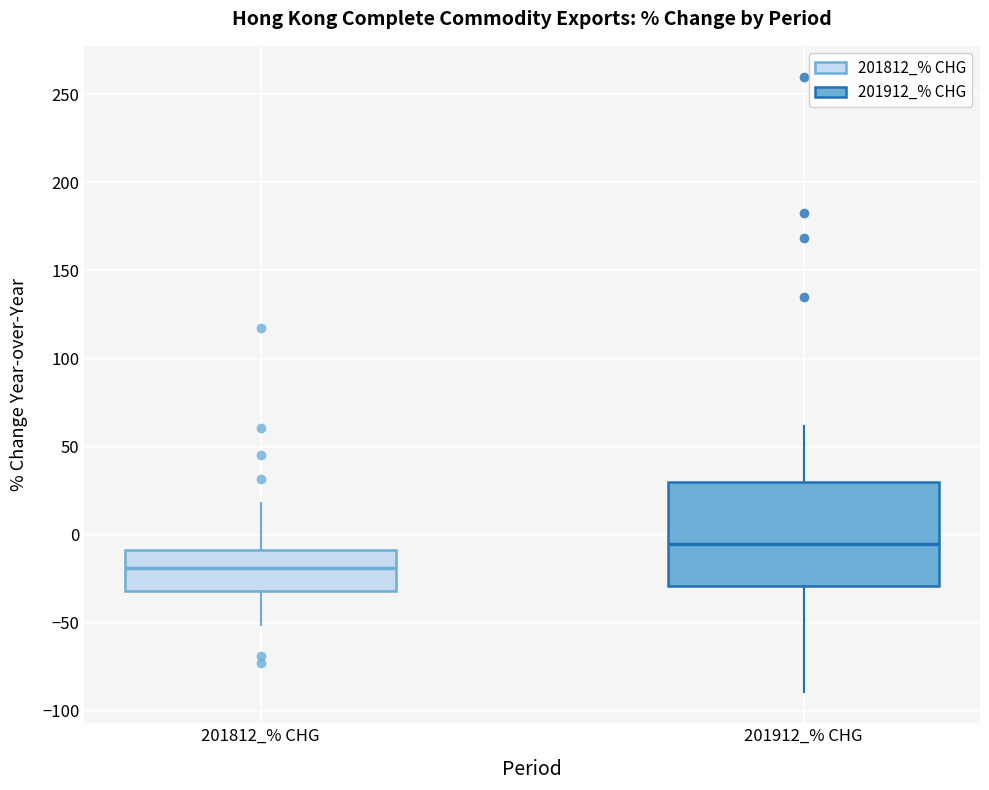

Reading left to right, read every box against the y-axis: the position of its median line, the range the box covers, and the ends of its whiskers. The values are not printed on the chart, so give them approximately, as read against the axis.

201812_% CHG: median -20, box -30 to -10, whiskers -50 to 20
201912_% CHG: median -5, box -30 to 30, whiskers -90 to 60